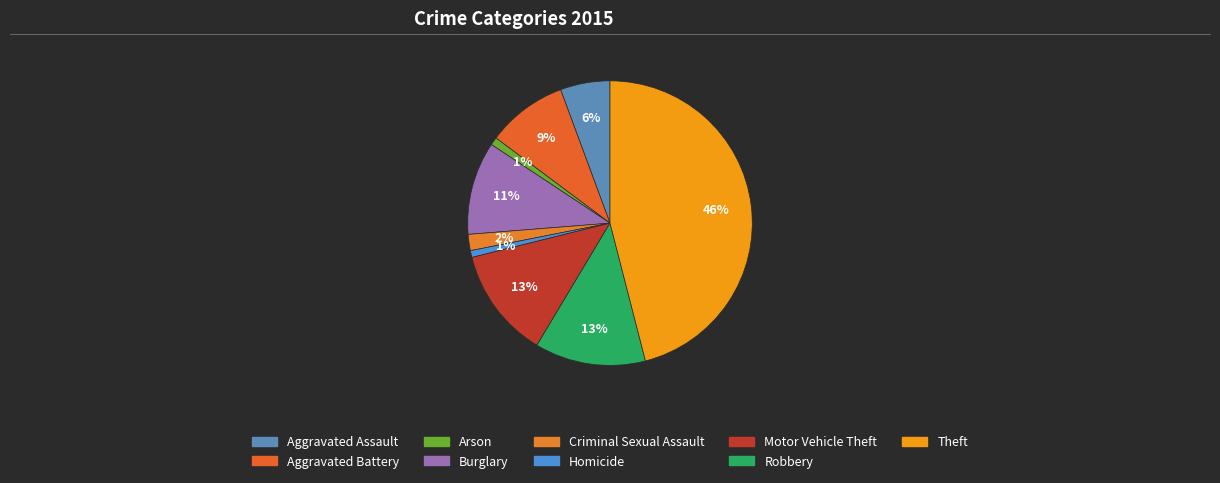

To the nearest percent, what portion does Aggravated Battery represent?

9%